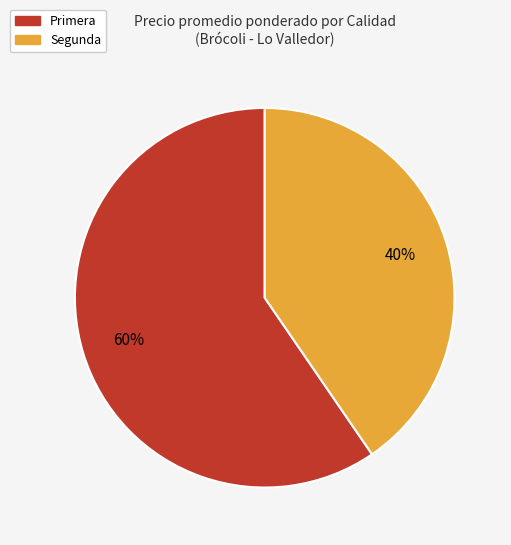

Count the number of slices in the pie.

2